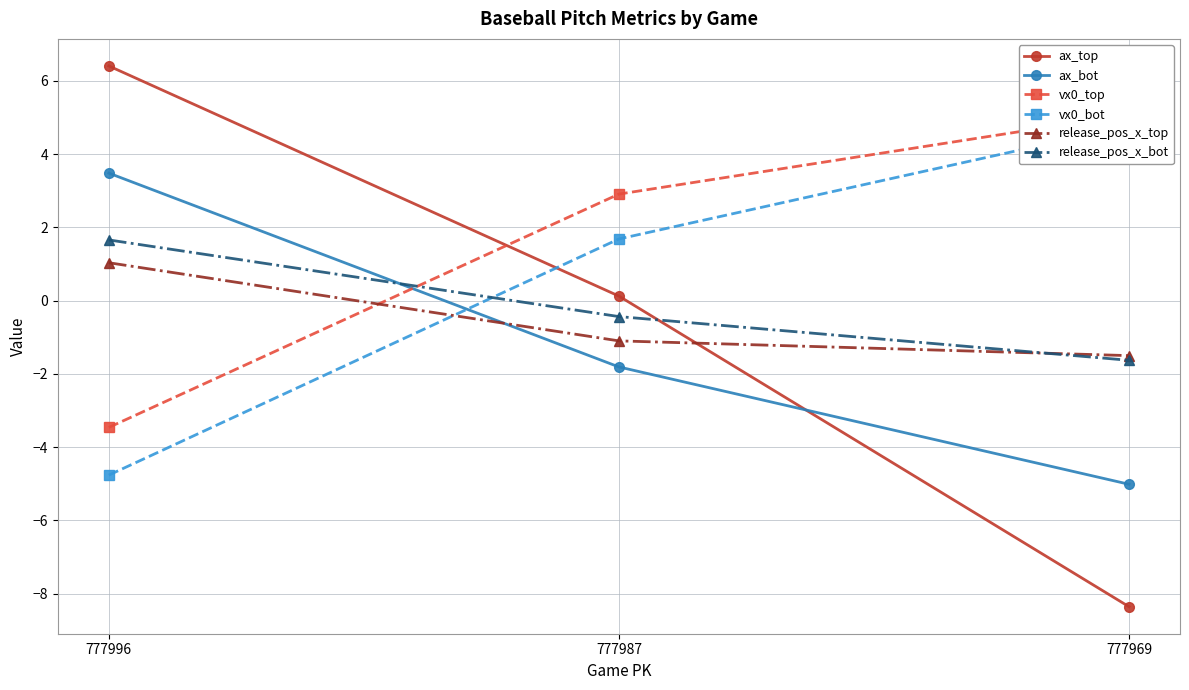

Which series changed the most between 777996 and 777987?

vx0_bot